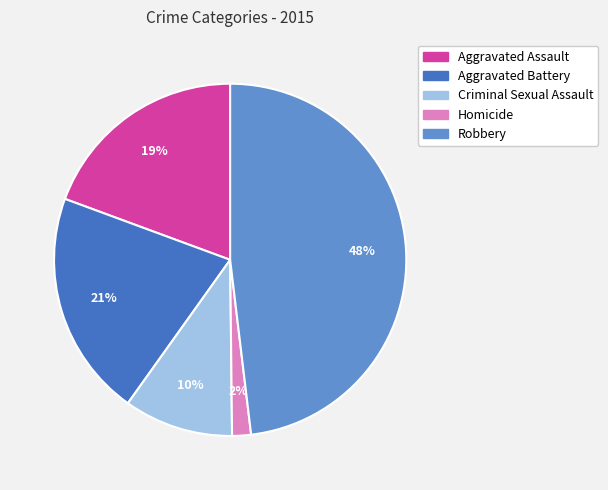

Which category has the biggest portion of the pie?

Robbery